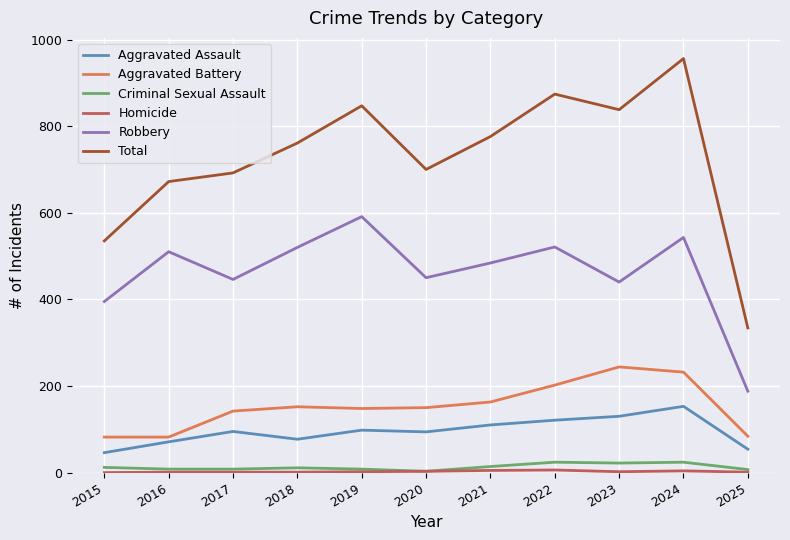

At which category is the sum across all series the highest?

2024